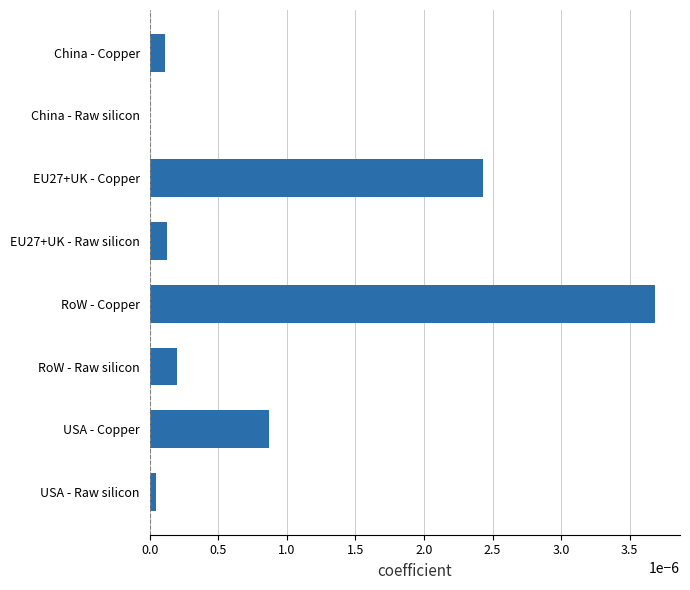

Is it true that the value at RoW - Copper is 0.0?

True